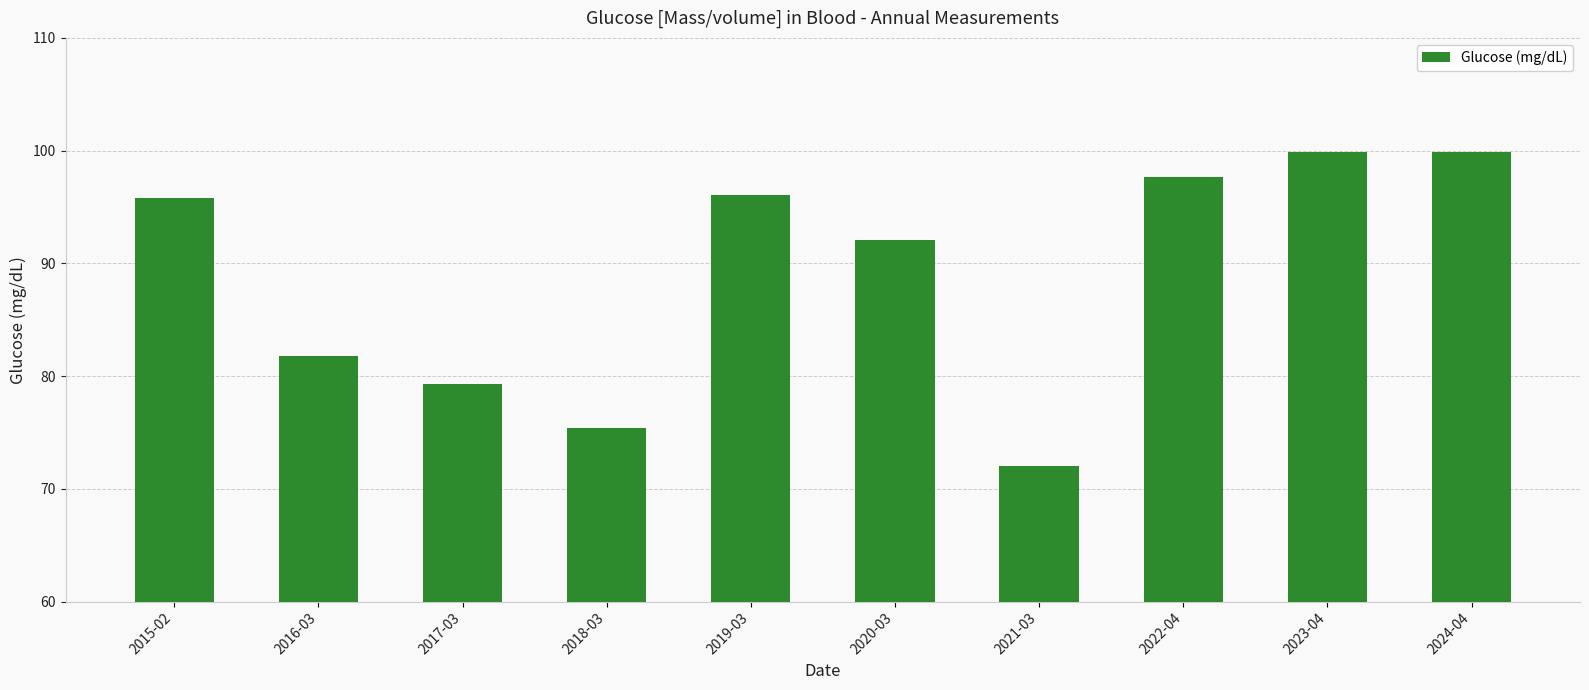

Which category has the lowest value across all series?

2021-03